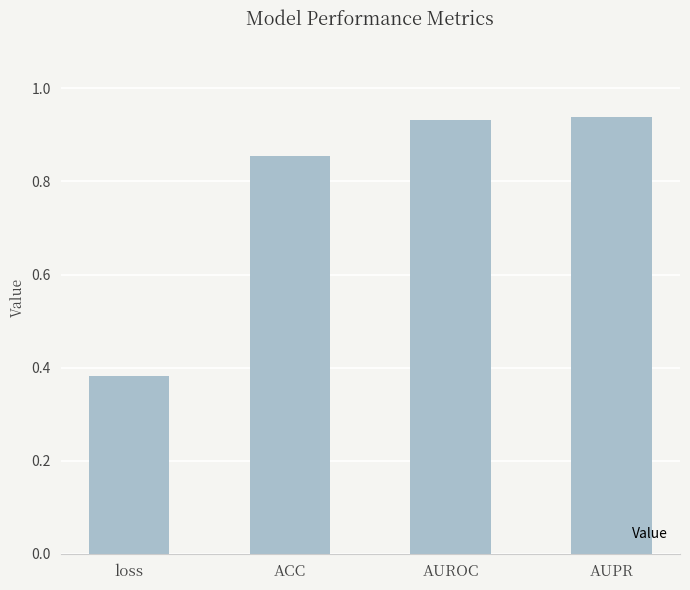

What is the sum of the values at ACC and AUPR?

1.8